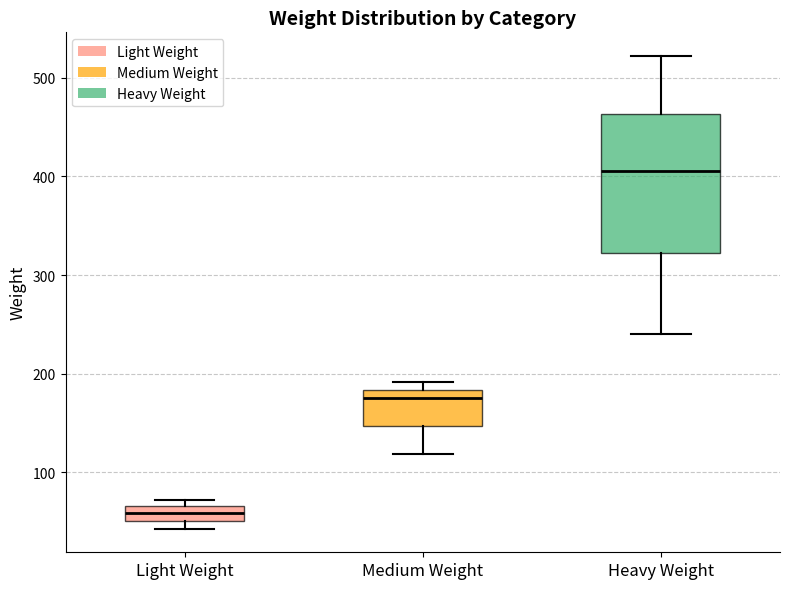

Comparing the boxes themselves (not the whiskers), which one is the tallest?

Heavy Weight